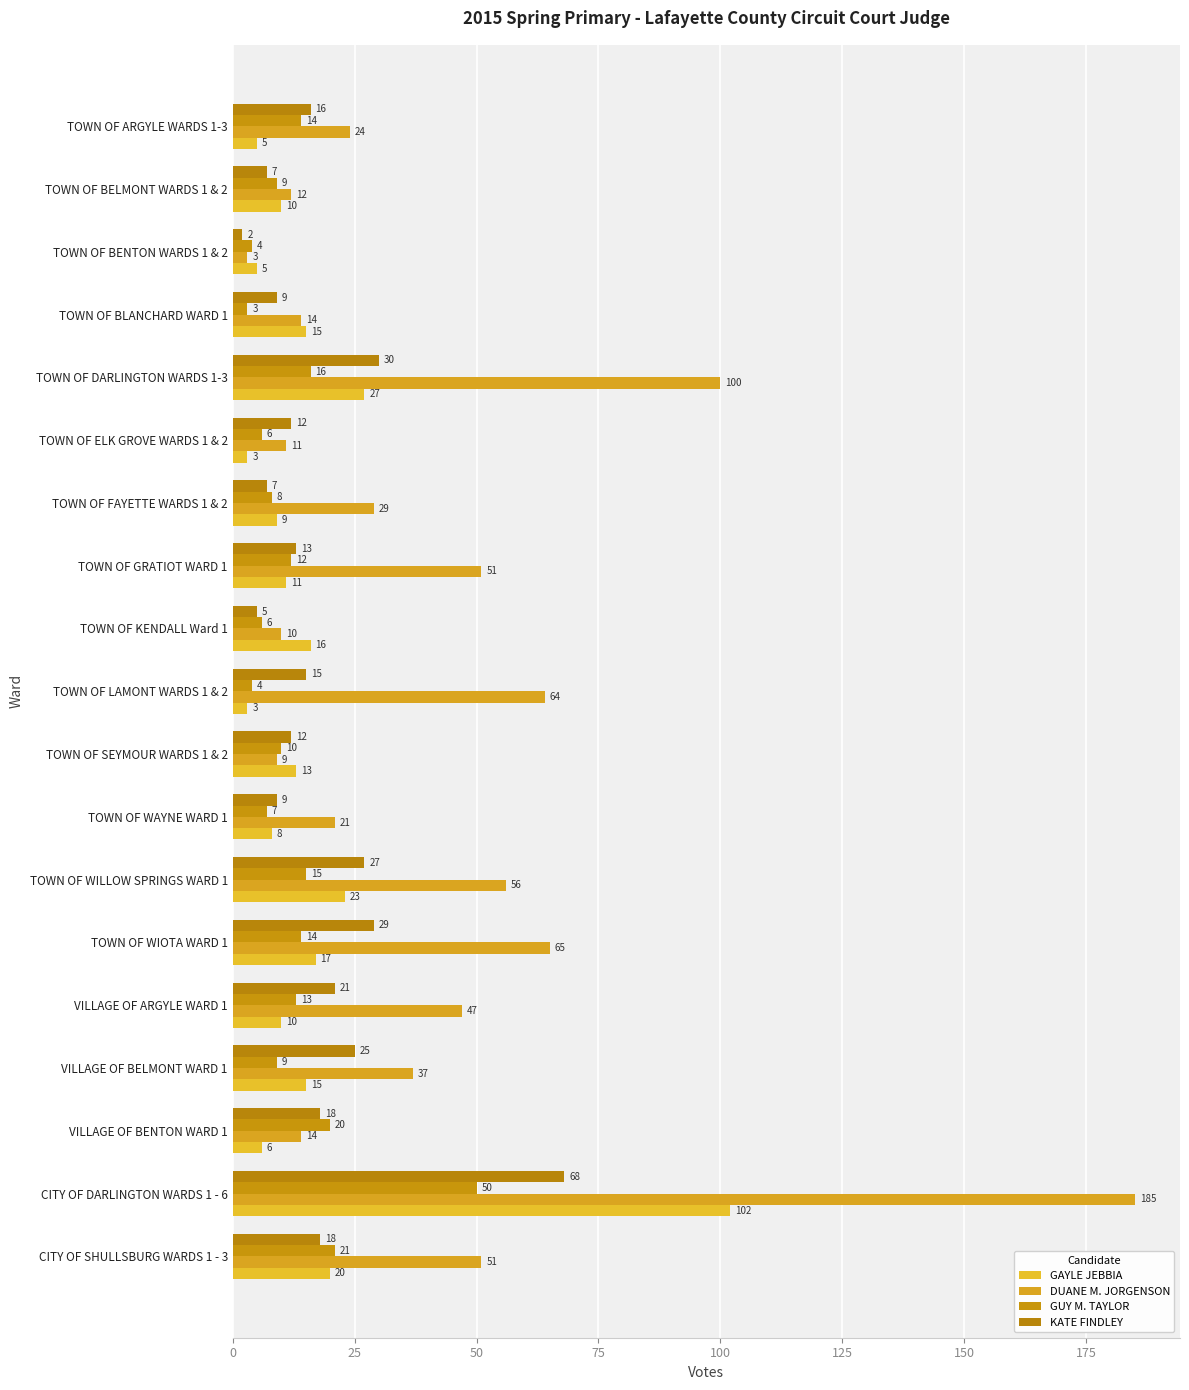

At which category is the sum across all series the highest?

CITY OF DARLINGTON WARDS 1 - 6